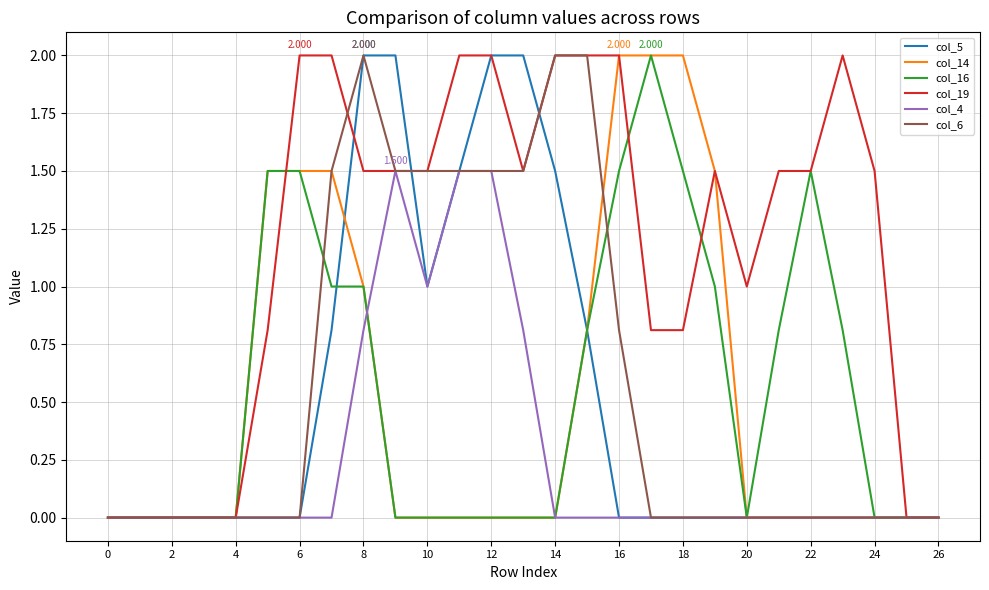

Does the chart display data point markers on the line(s)?

No